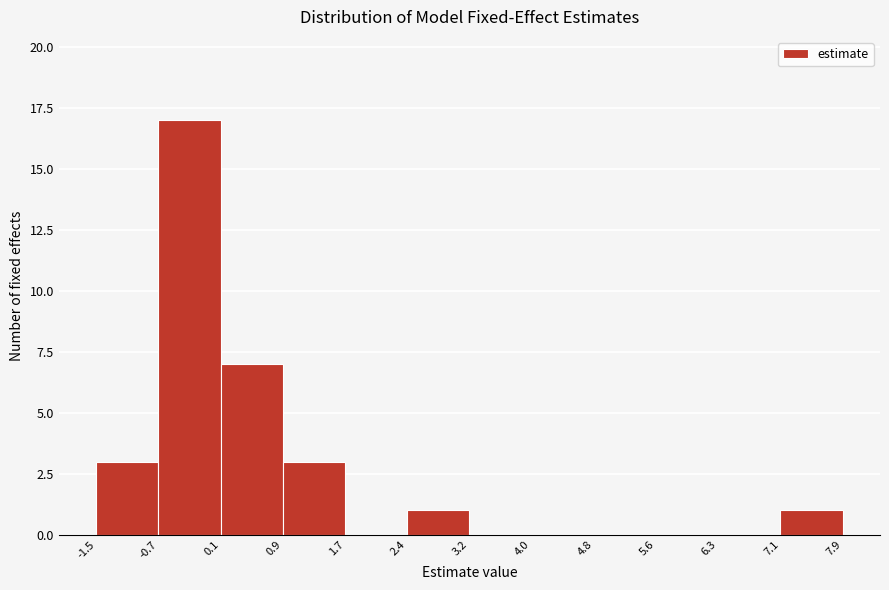

Reading left to right, list every bar in this chart as the range it spans on the x-axis followed by its height. The values are not printed on the chart, so give them approximately, as read against the axis.

-1.5 to -0.7: 3
-0.7 to 0.1: 17
0.1 to 0.9: 7
0.9 to 1.7: 3
1.7 to 2.4: 0
2.4 to 3.2: 1
3.2 to 4.0: 0
4.0 to 4.8: 0
4.8 to 5.6: 0
5.6 to 6.3: 0
6.3 to 7.1: 0
7.1 to 7.9: 1